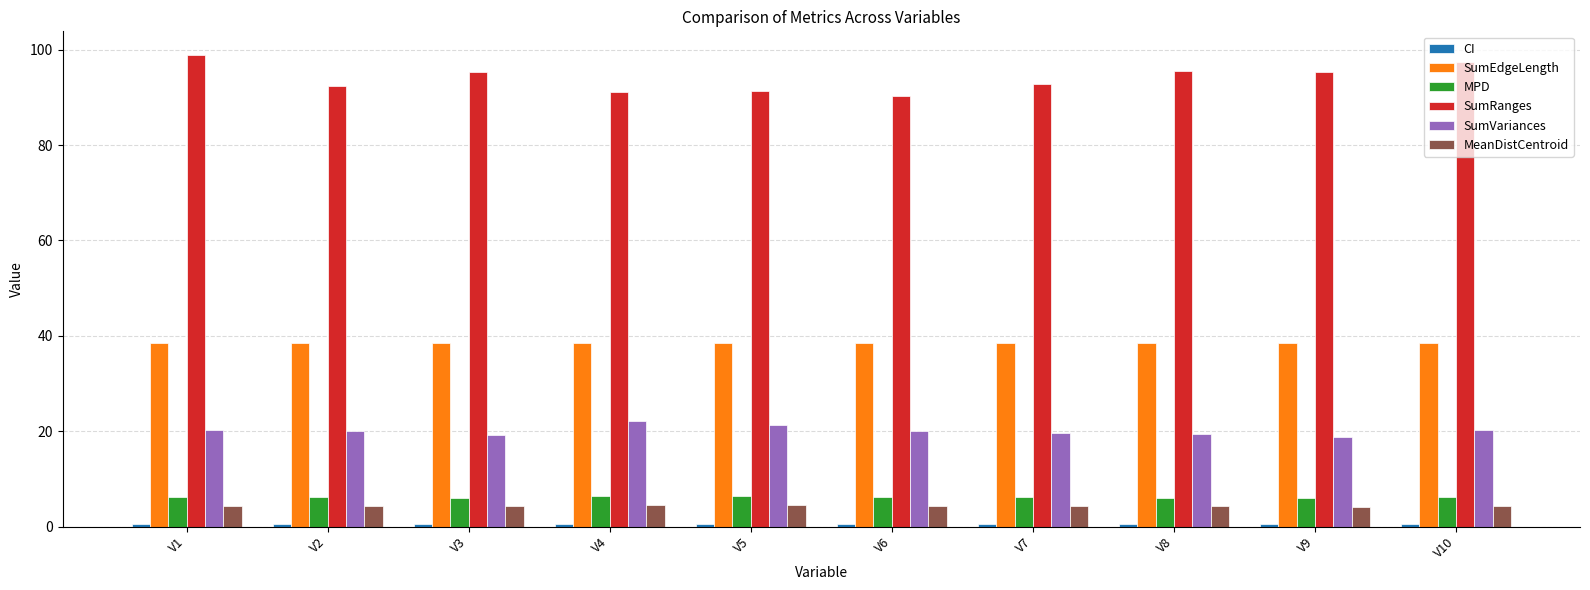

What value does the SumRanges series have at V4?

91.1